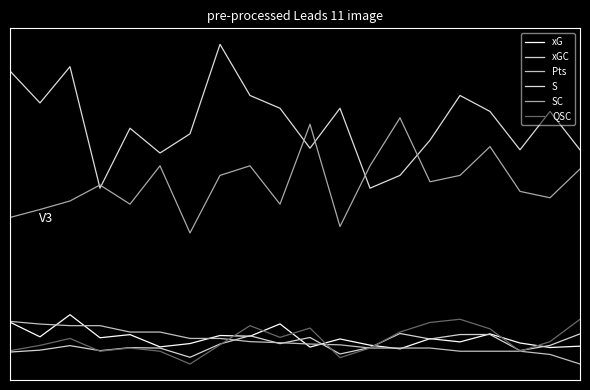

What is the maximum value shown in the chart?

20.0